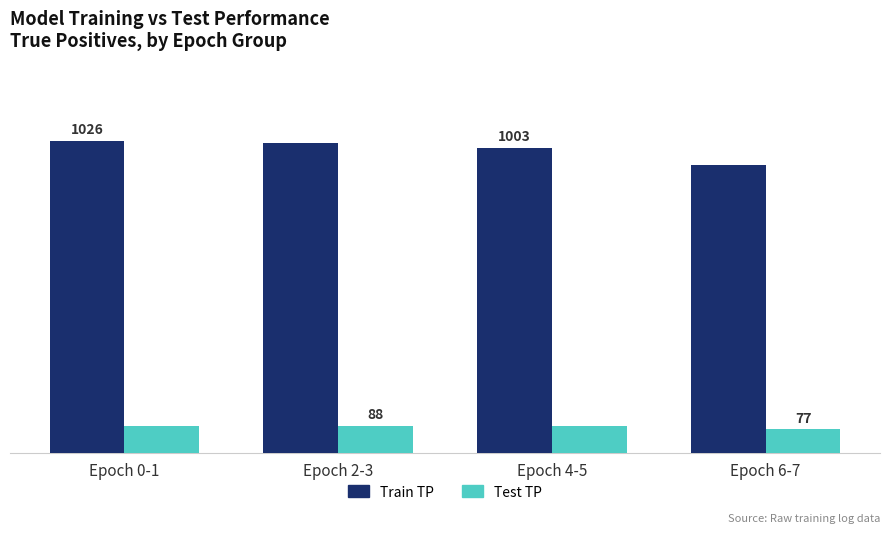

Where is Train TP nearest to the value 985?

Epoch 4-5